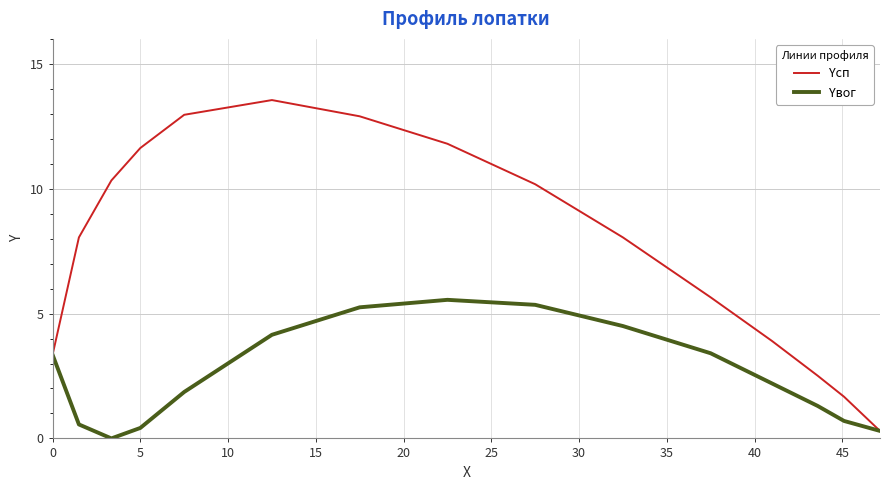

List the series in order of their peak value, lowest first.

Yвог, Yсп